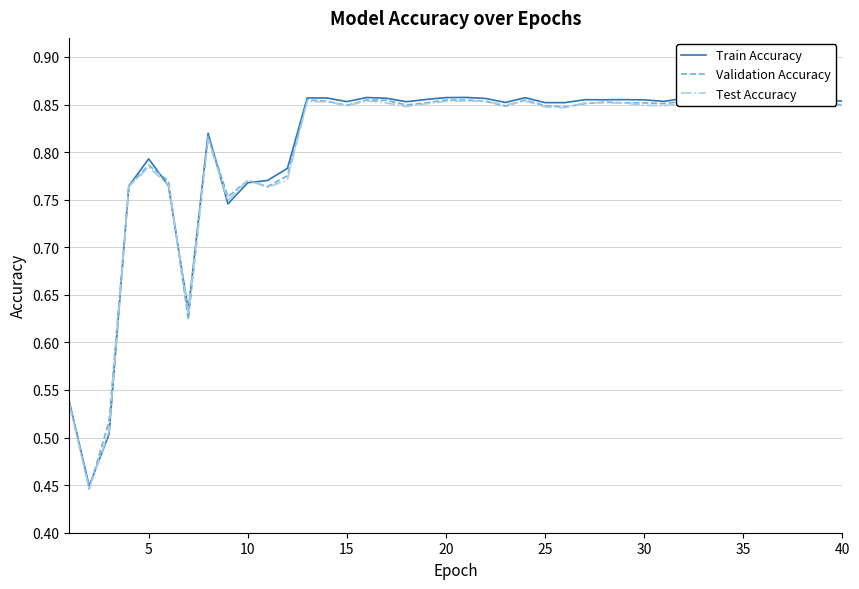

Which series has the largest range (max minus min)?

Validation Accuracy